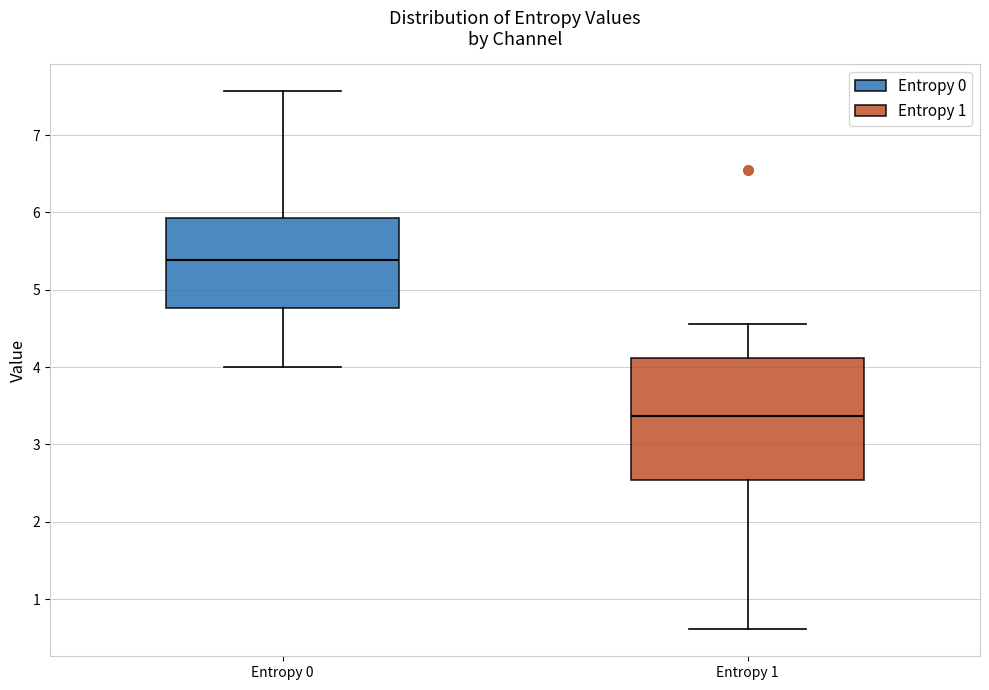

Where is the upper edge of the box for Entropy 0 on the y-axis? The values are not printed on the chart, so give them approximately, as read against the axis.

5.9